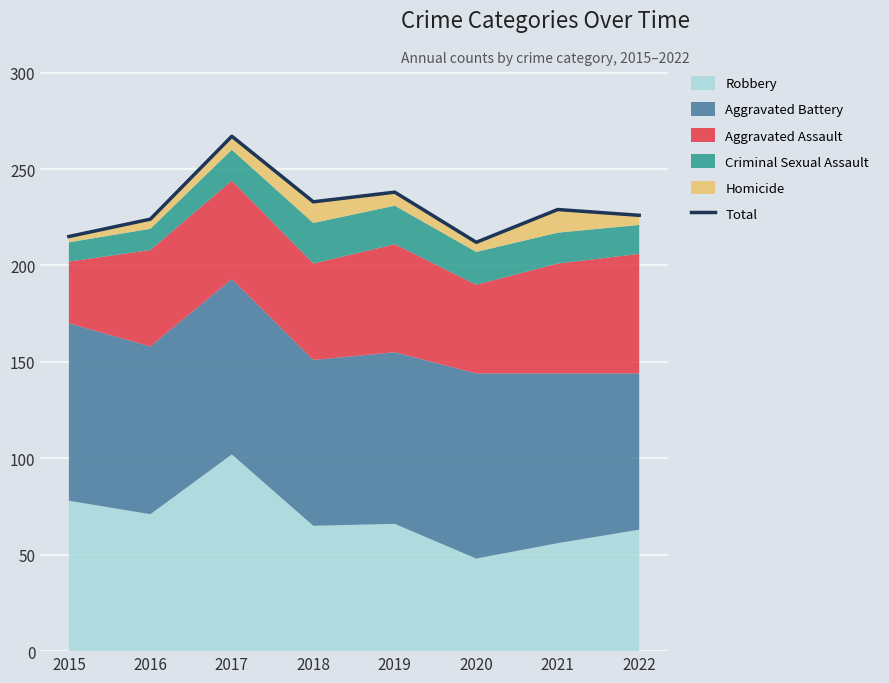

List the labels in order of value, largest first.

2017, 2019, 2018, 2021, 2022, 2016, 2015, 2020